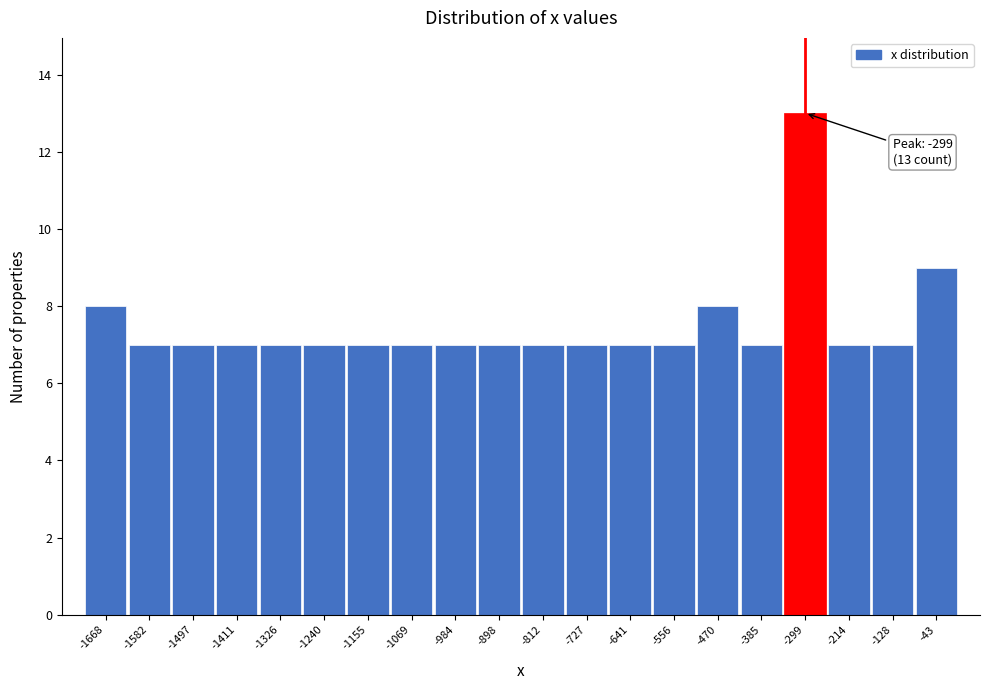

Over which range of the x-axis is the bar tallest?

-340 to -260